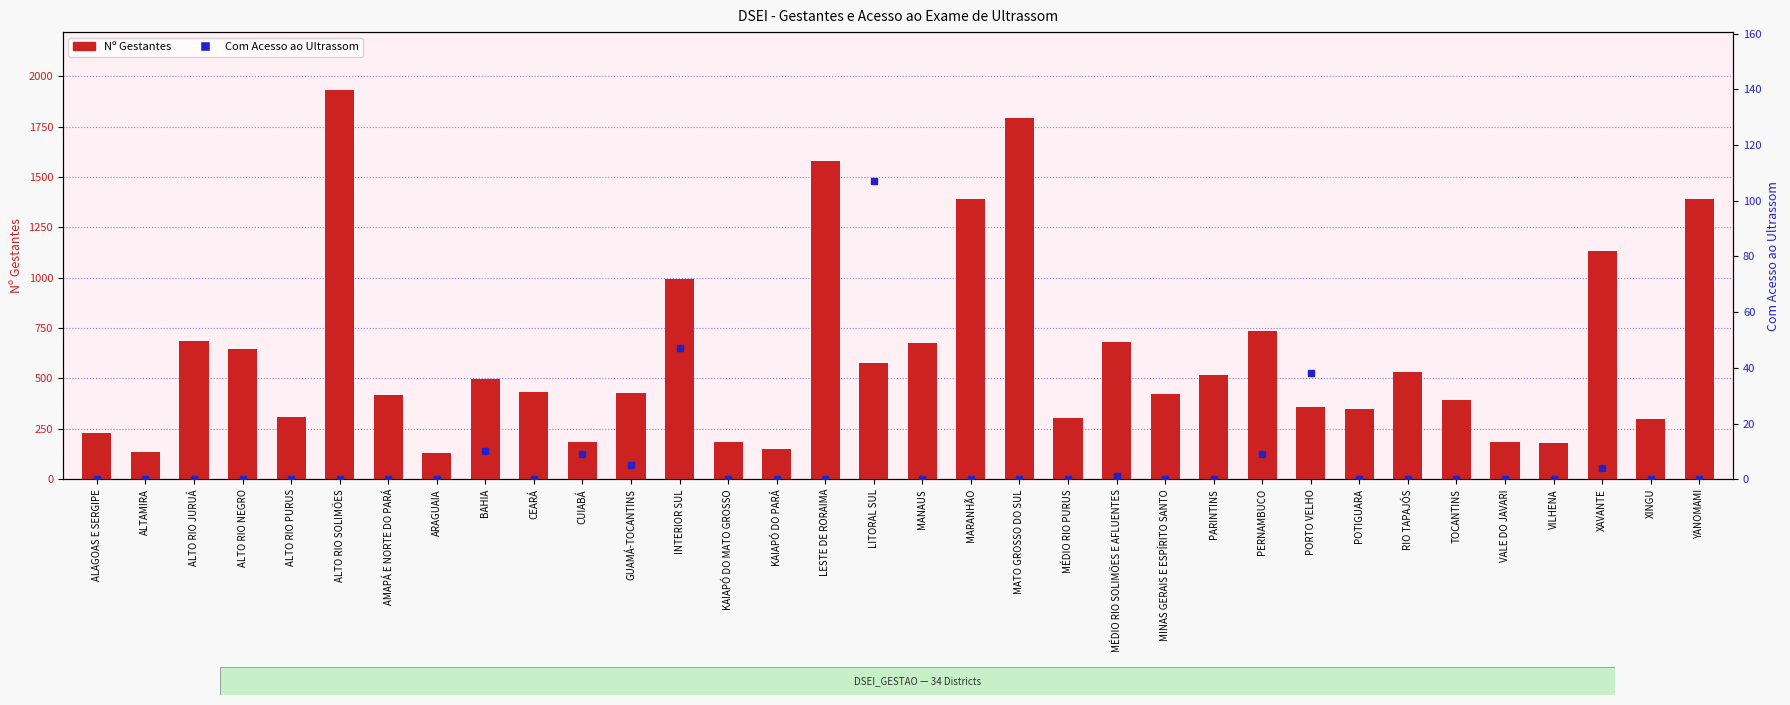

Which series has the largest range (max minus min)?

Nº Gestantes